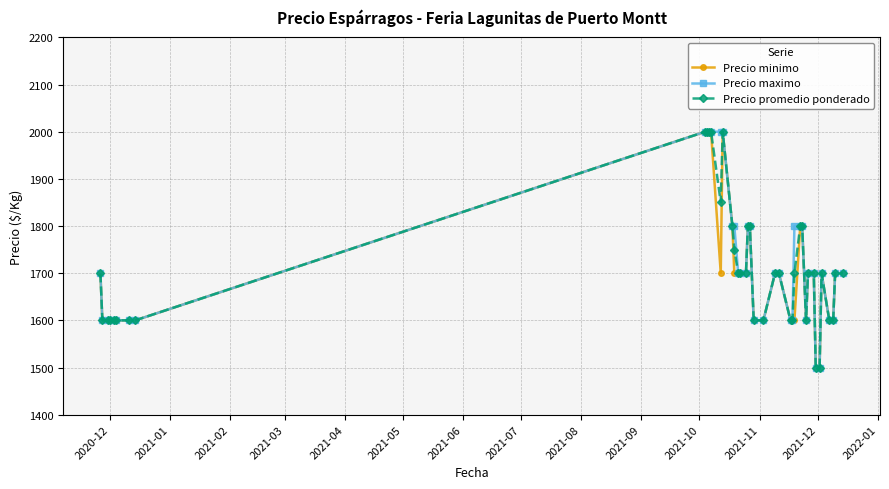

How many categories are shown in the chart?

40